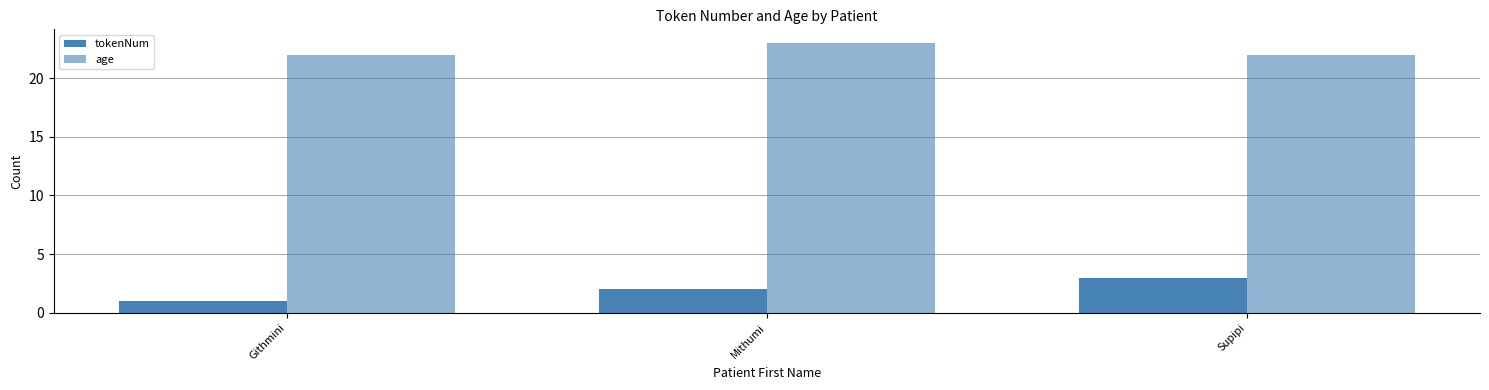

What is the smallest value displayed?

1